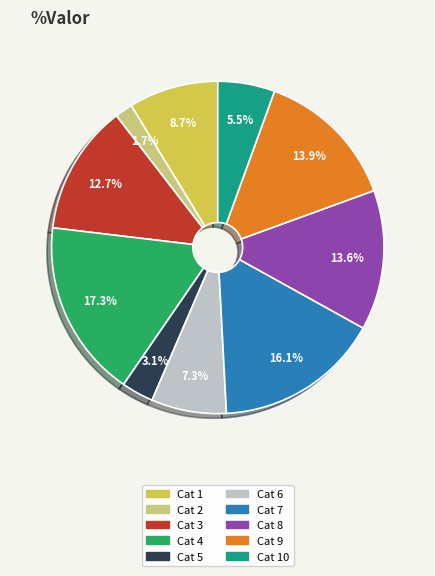

Is there any slice that represents more than half of the pie?

No